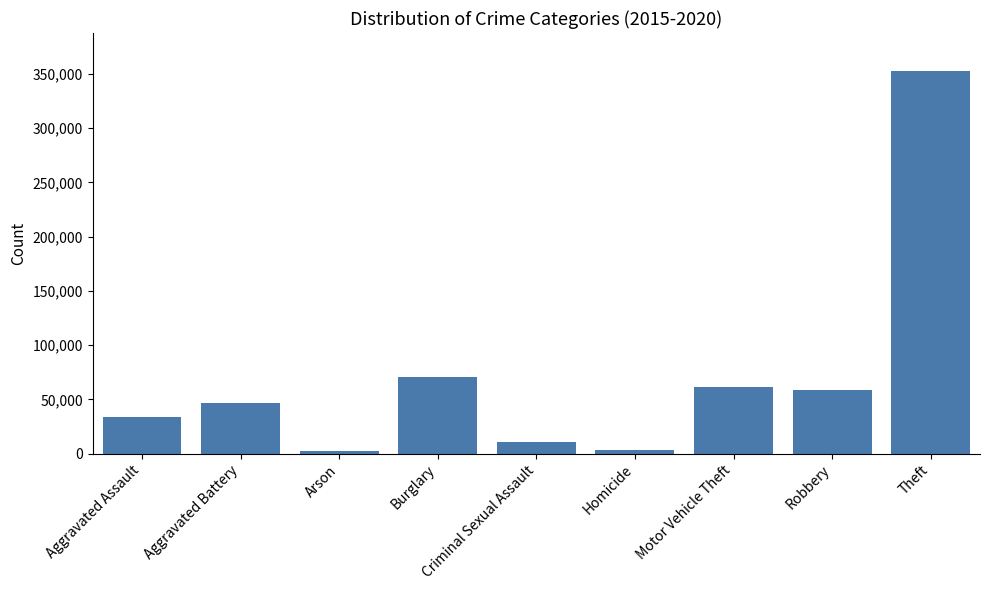

Where is the data nearest to the value 177595?

Burglary